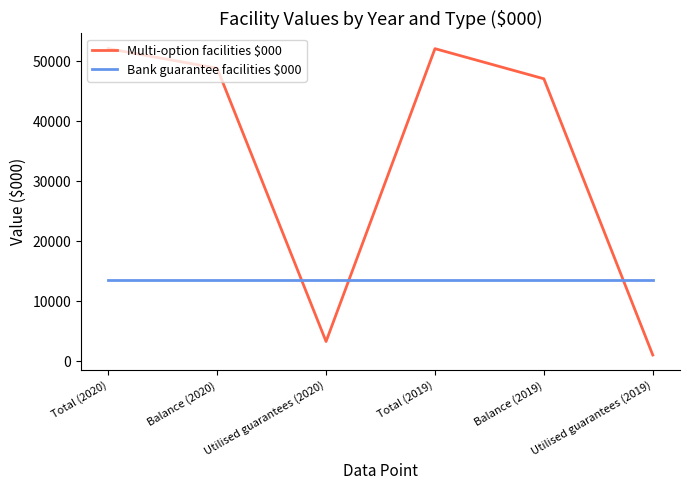

True or false: the data shows 64805 at Balance (2020).

False